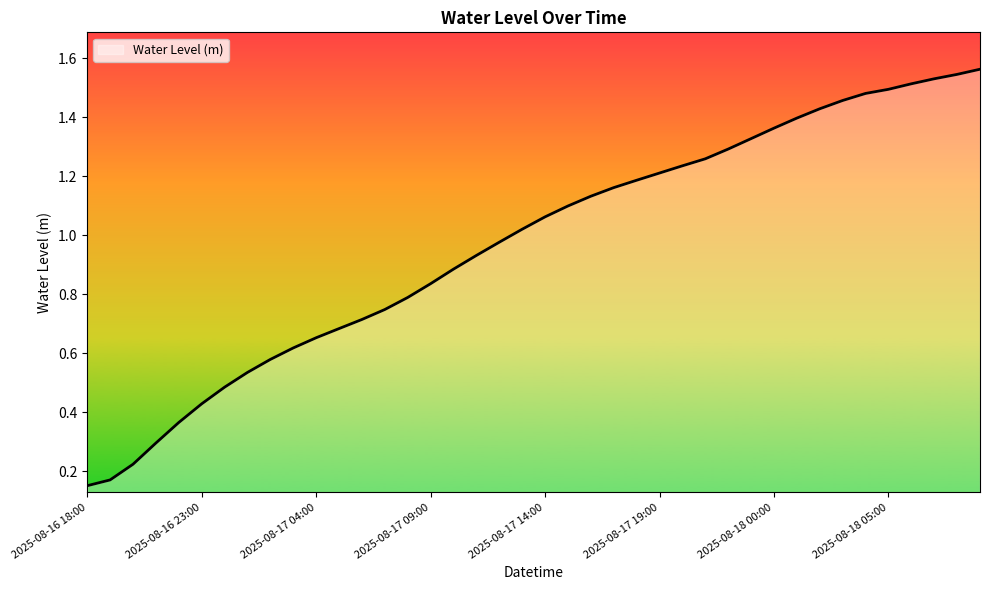

What is the difference between the maximum and second lowest values?

1.4